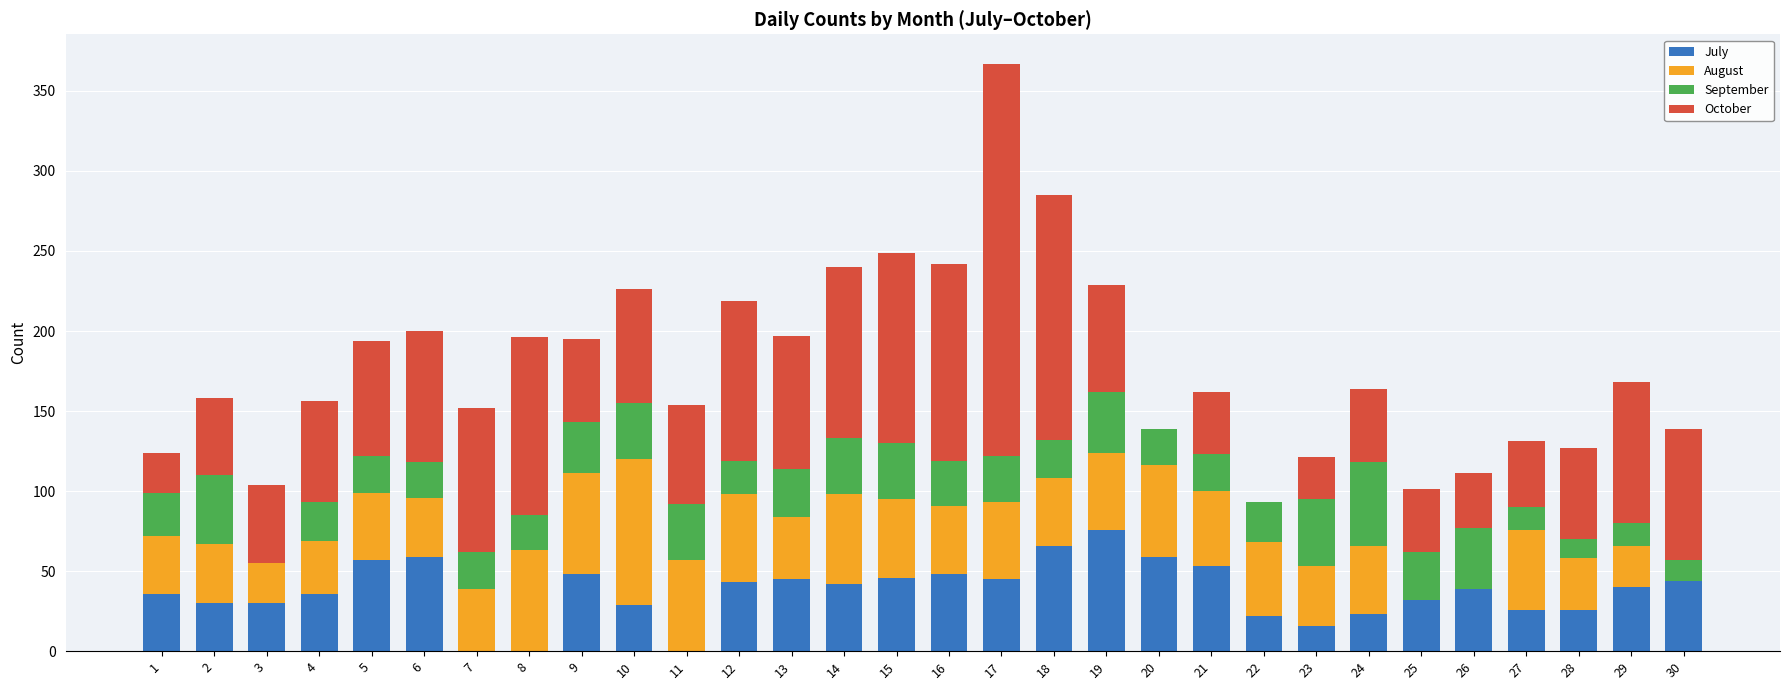

What are all the series names shown in the legend?

July, August, September, October